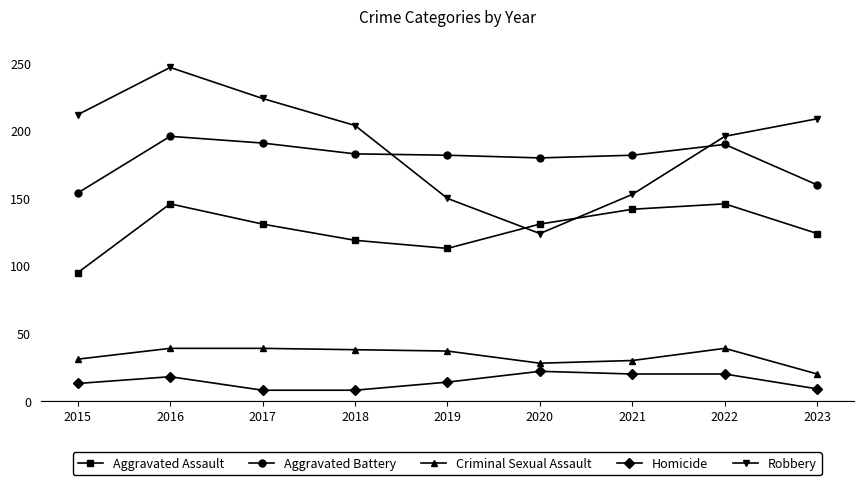

What is the highest value of the Criminal Sexual Assault series?

39